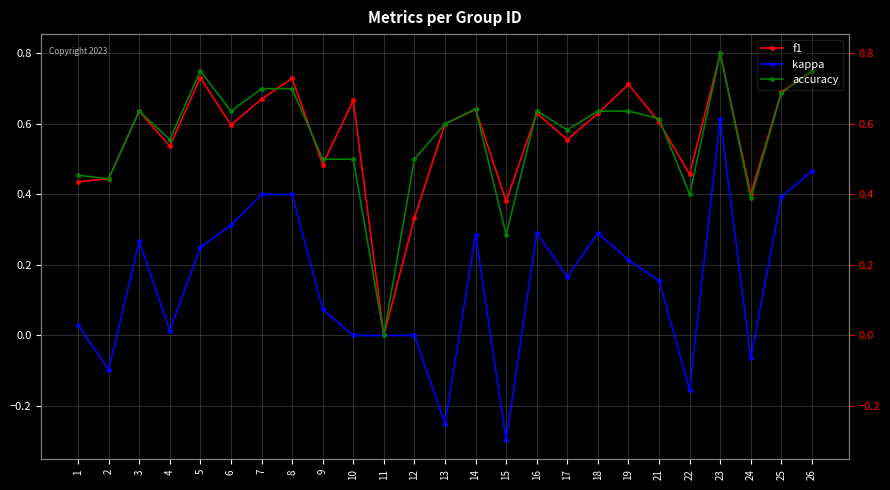

At which label does f1 reach its minimum?

11